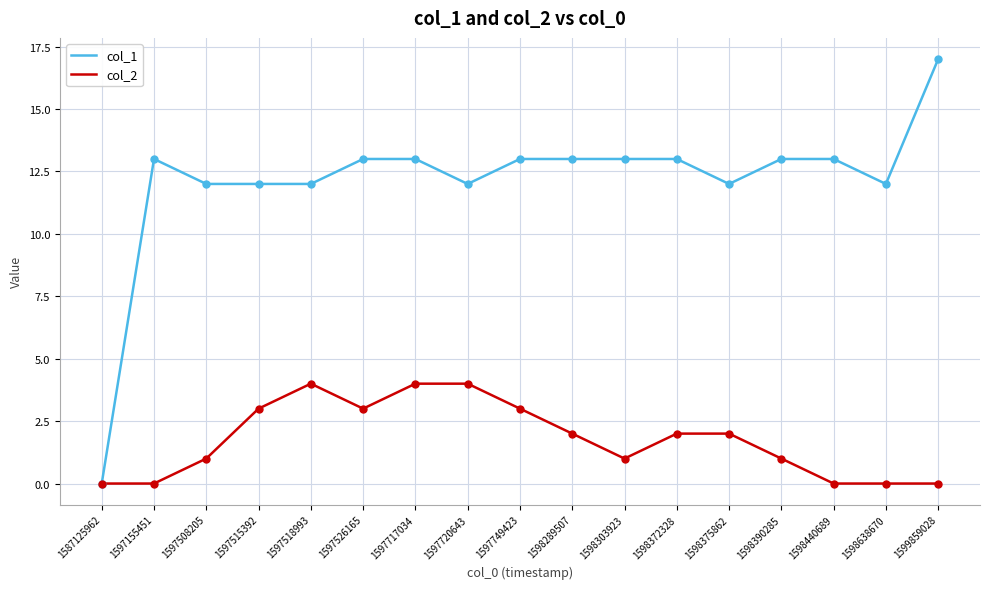

What is the difference between the highest and lowest values at 1597720643?

8